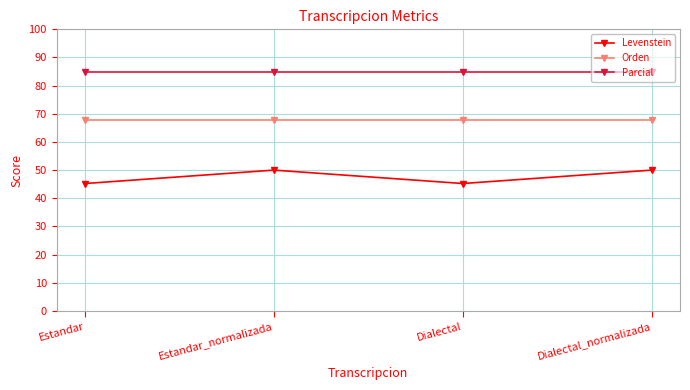

What is the maximum value shown in the chart?

85.0